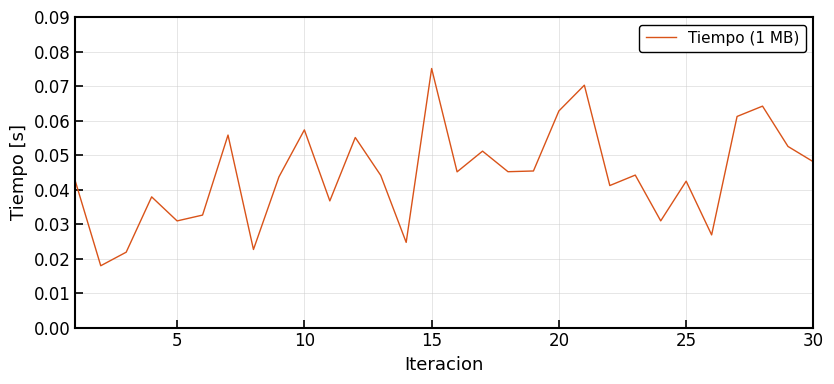

Which label corresponds to the largest value in the chart?

15